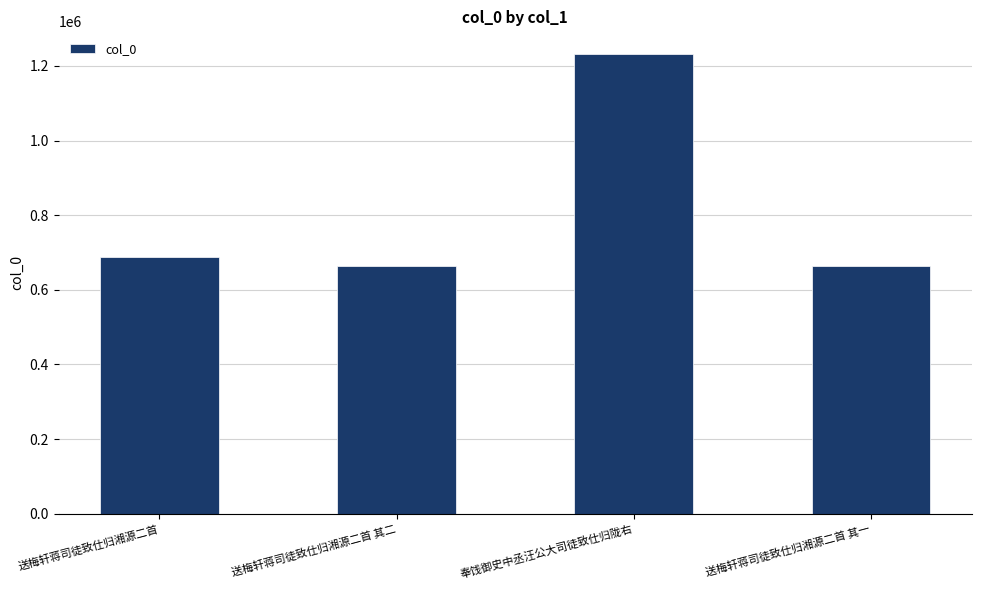

Which has a higher value, 送梅轩蒋司徒致仕归湘源二首 or 奉饯御史中丞汪公大司徒致仕归陇右?

奉饯御史中丞汪公大司徒致仕归陇右